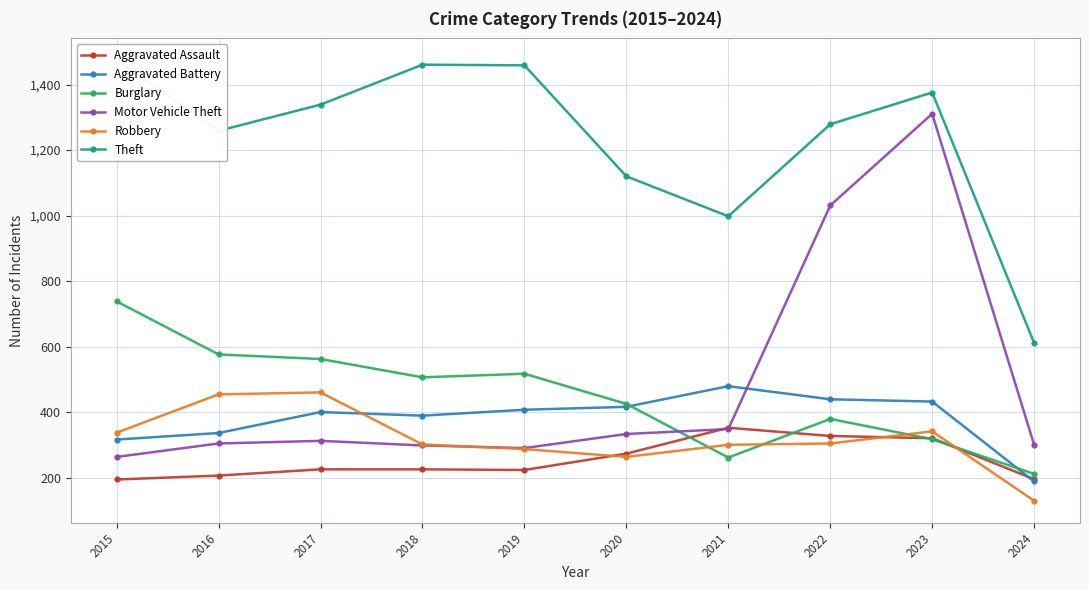

True or false: Motor Vehicle Theft has a value of 300 at 2024.

True